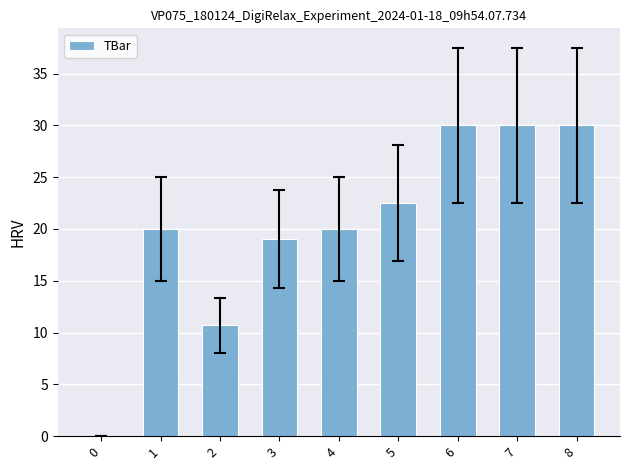

What is the change in value from 2 to 7?

+19.3